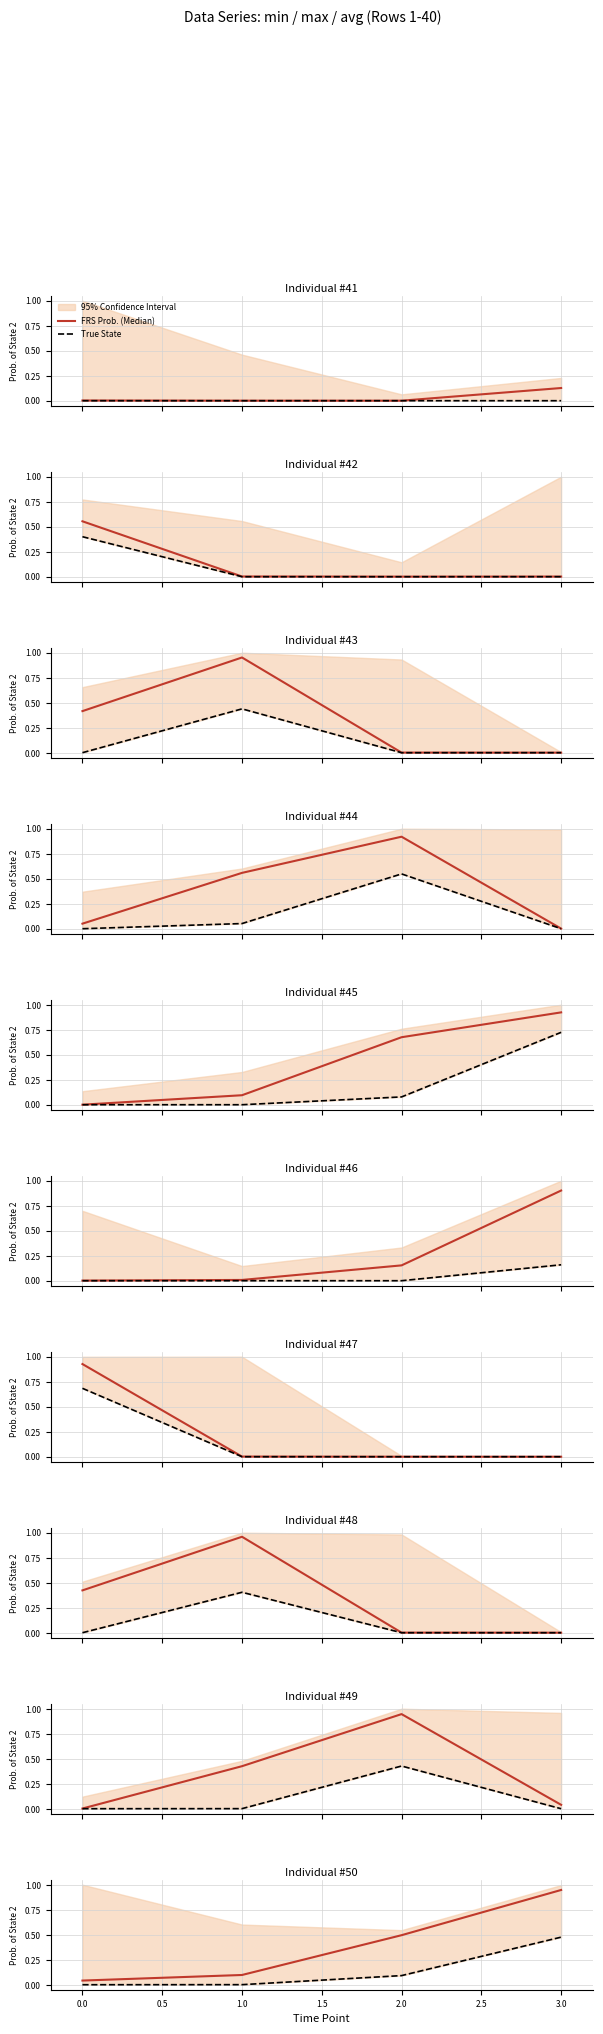

Which series changed the most between 1.0 and 2.0?

FRS Prob. (Median)